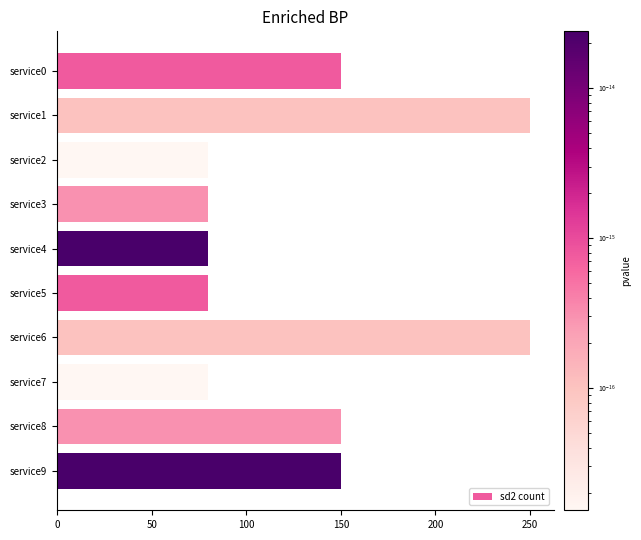

Are the bars horizontal?

Yes